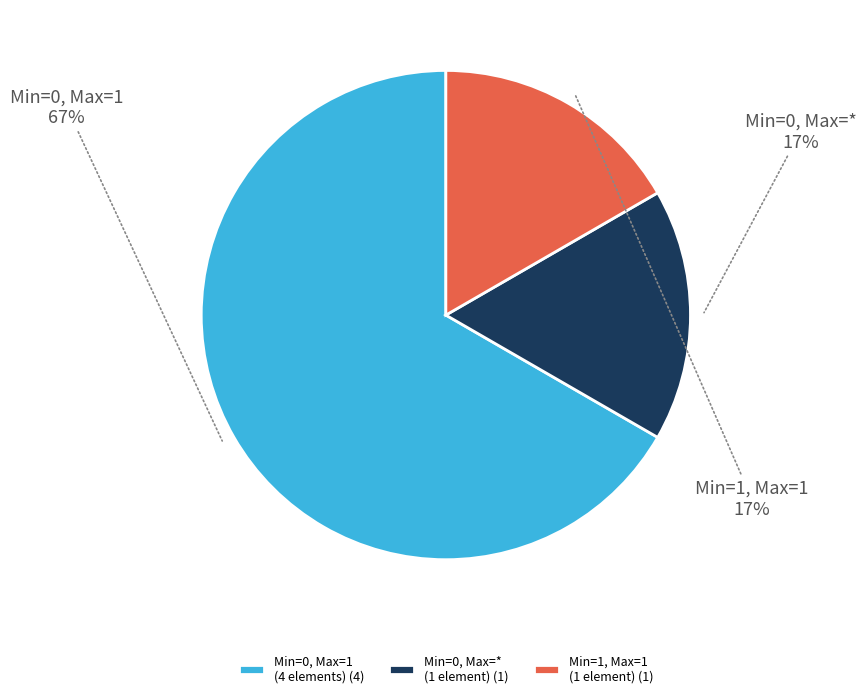

Is the sum of Min=0, Max=1 (4 elements) (4) and Min=0, Max=* (1 element) (1) greater than half?

Yes